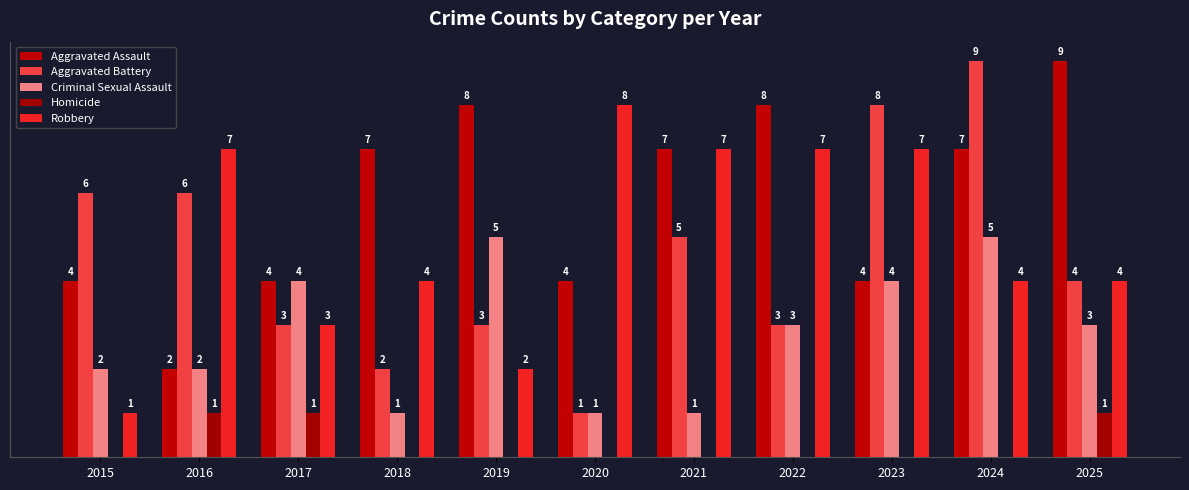

Which series has the widest spread of values?

Aggravated Battery